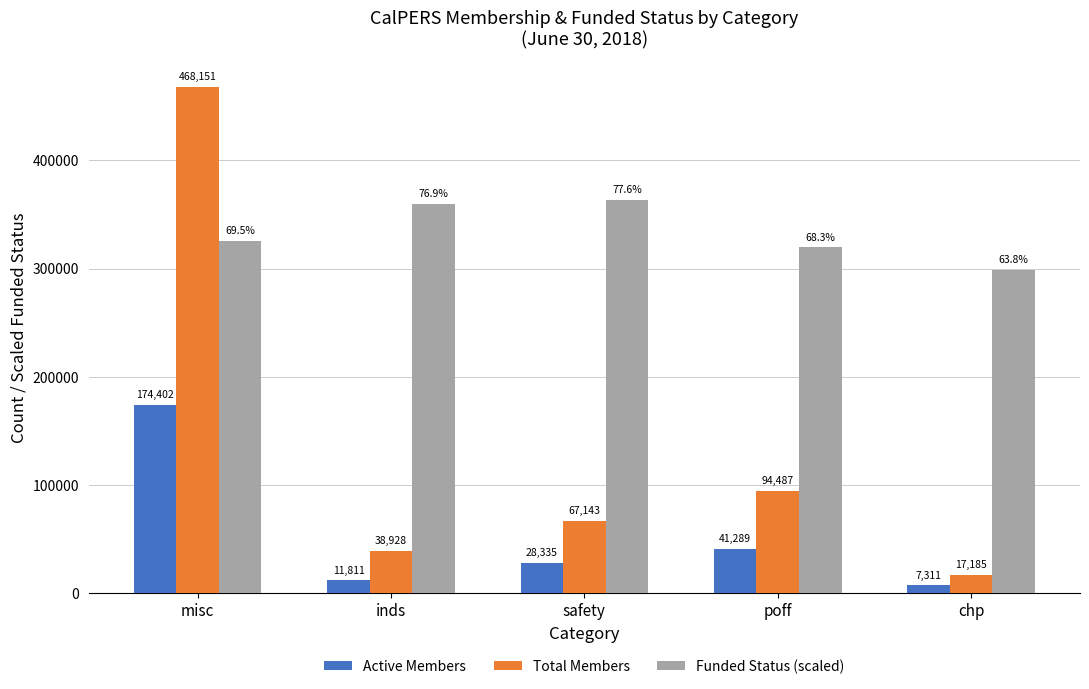

The value of Total Members at poff is 168259.8. True or false?

False